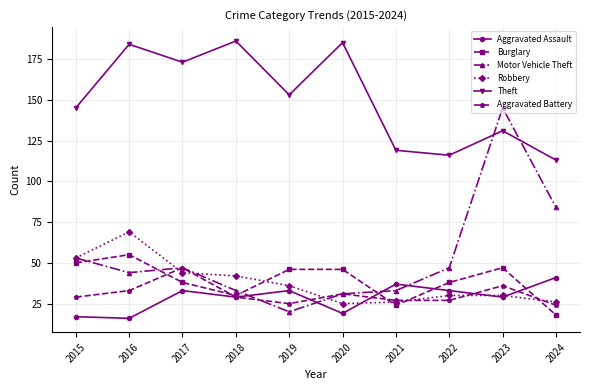

True or false: Motor Vehicle Theft has more than 0 interior local peaks.

True